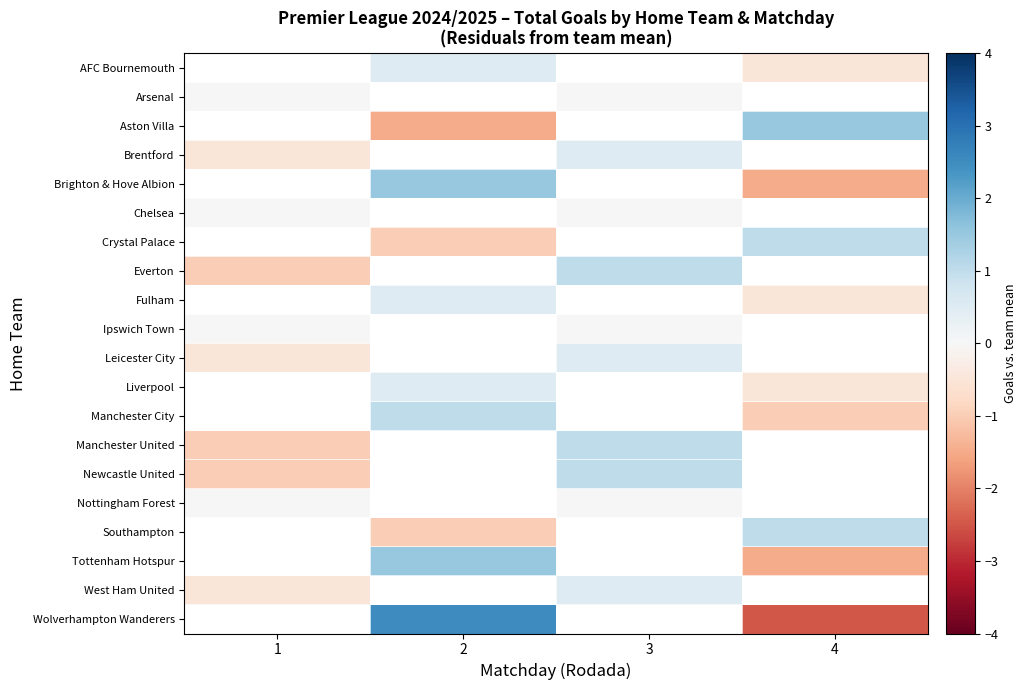

What is the difference between the highest and lowest values at 2?

4.0